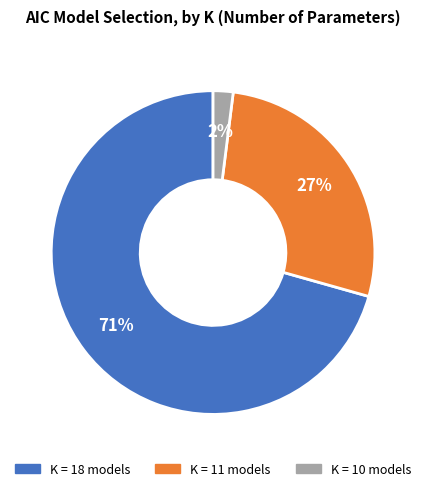

To the nearest percent, what is the average slice percentage?

33%